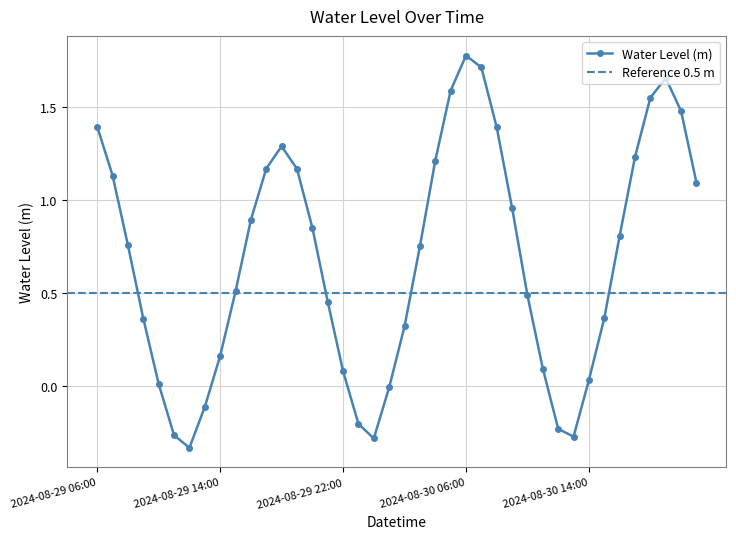

At which label is the value closest to 0?

2024-08-30 01:00